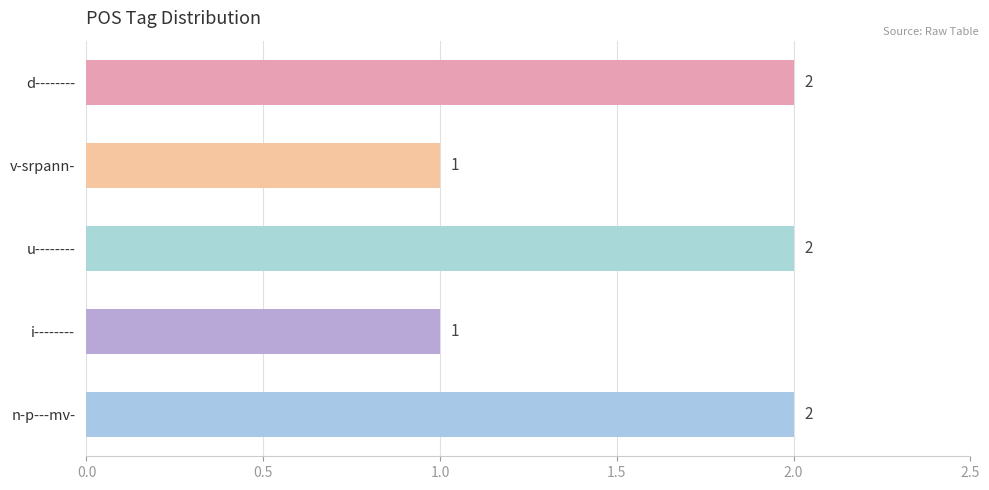

What is the label of the 4th bar from the top?

i--------